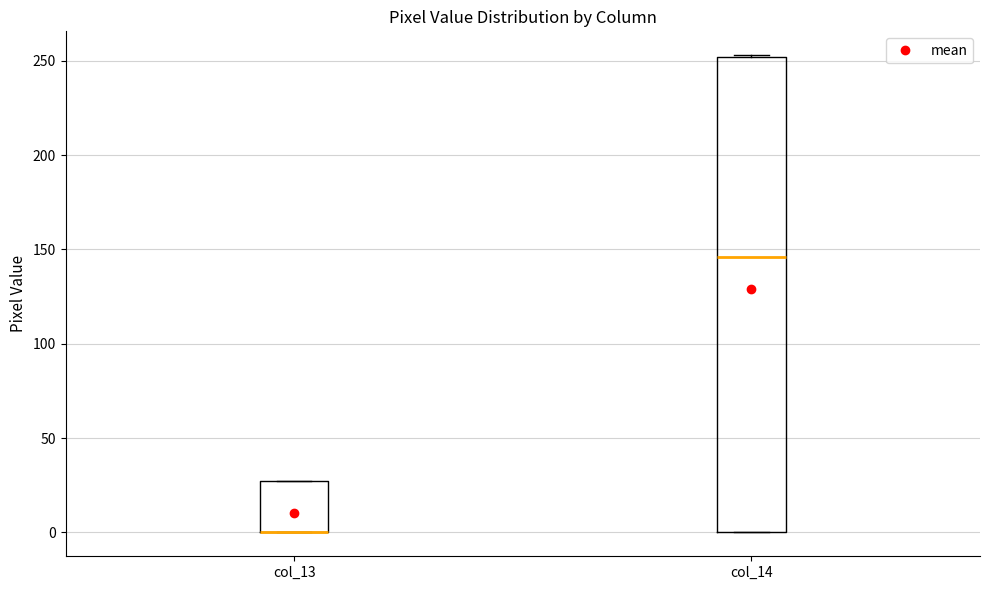

Reading left to right, transcribe this box plot: for each box, give where its median line is, the range the box spans, and where its two whiskers end, as read against the y-axis. The values are not printed on the chart, so give them approximately, as read against the axis.

col_13: median 0 (drawn on the box's lower edge), box 0 to 25, whiskers 0 to 25
col_14: median 145, box 0 to 250, whiskers 0 to 255